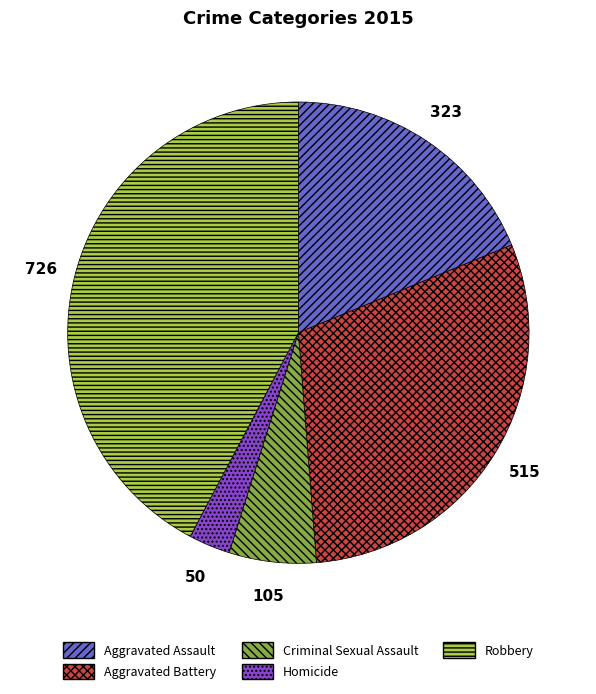

Which category has the biggest portion of the pie?

Robbery